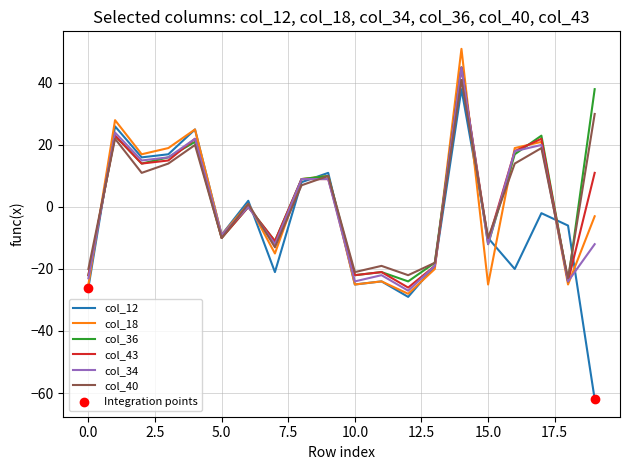

Which series has the largest range (max minus min)?

col_12